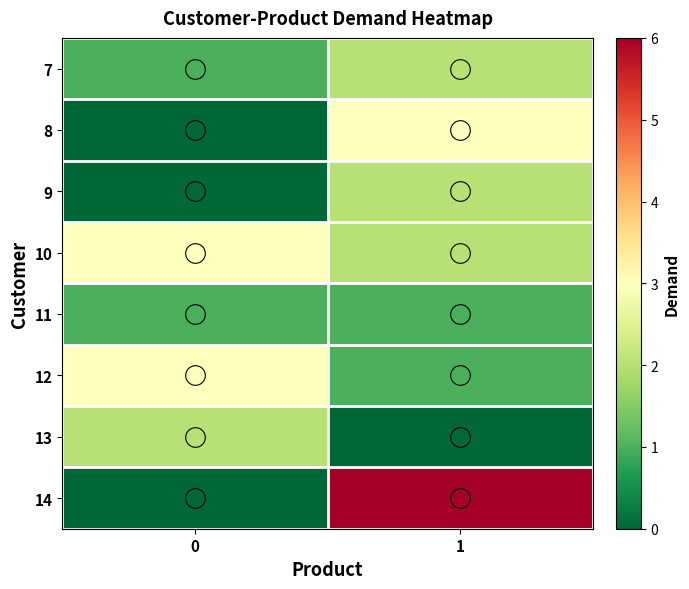

The 11 series shows 2 at 0. True or false?

False